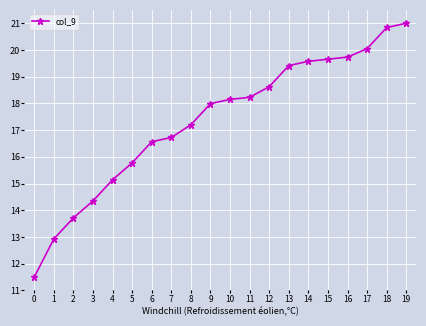

What is the sum of the values at 16 and 0?

31.2